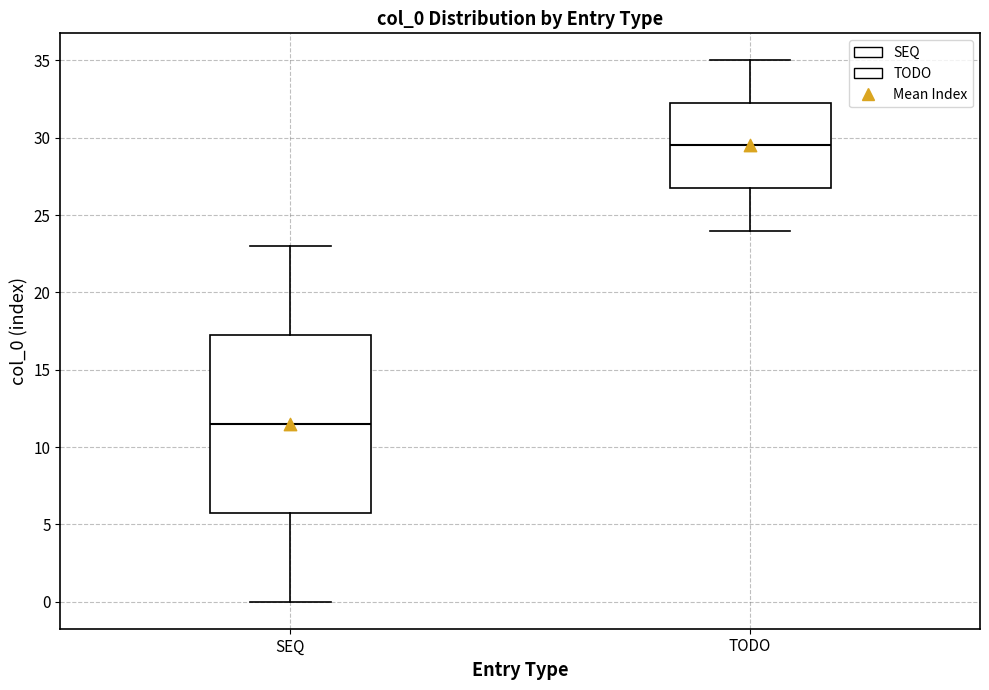

Which box's median line is the lowest?

SEQ